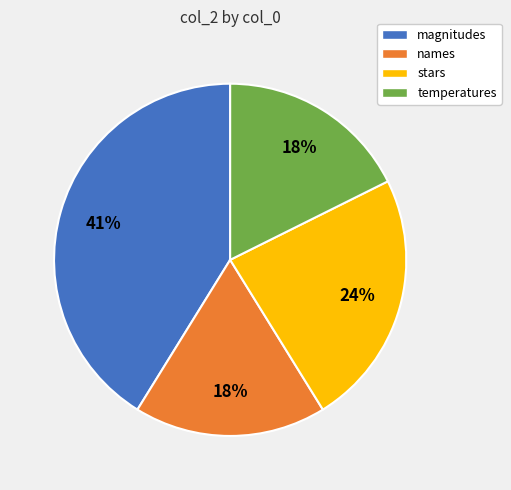

Do temperatures and stars together represent more than half of the pie?

No